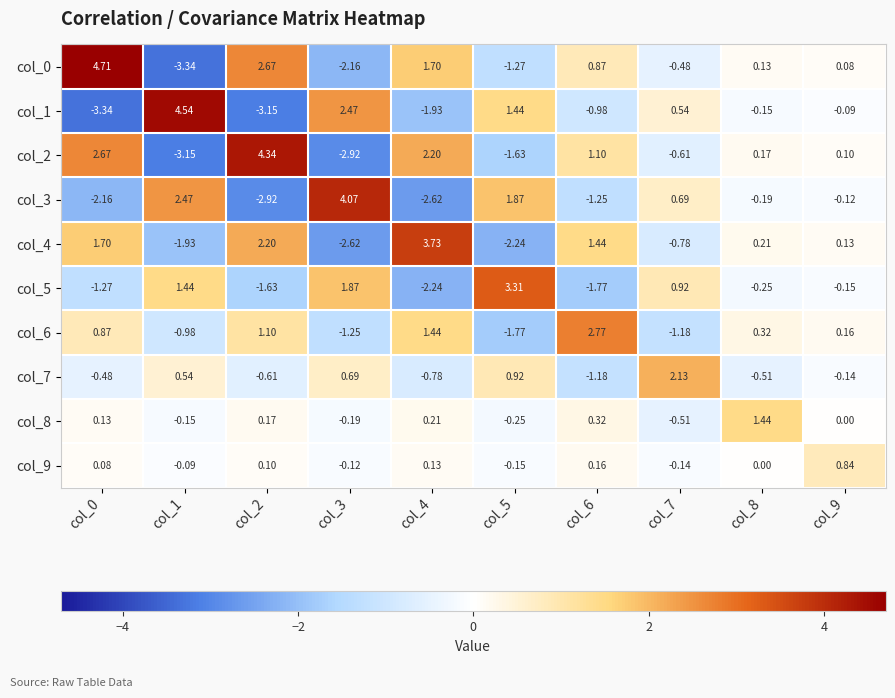

Is the value of col_5 at col_0 greater than the value of col_3 at col_8?

No